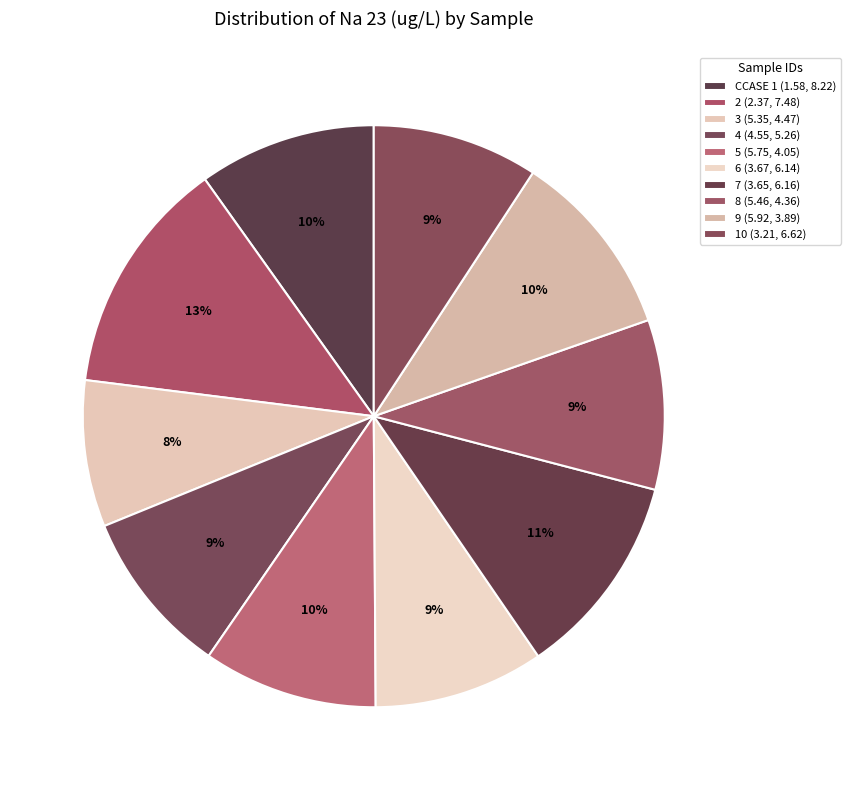

Count the number of slices in the pie.

10